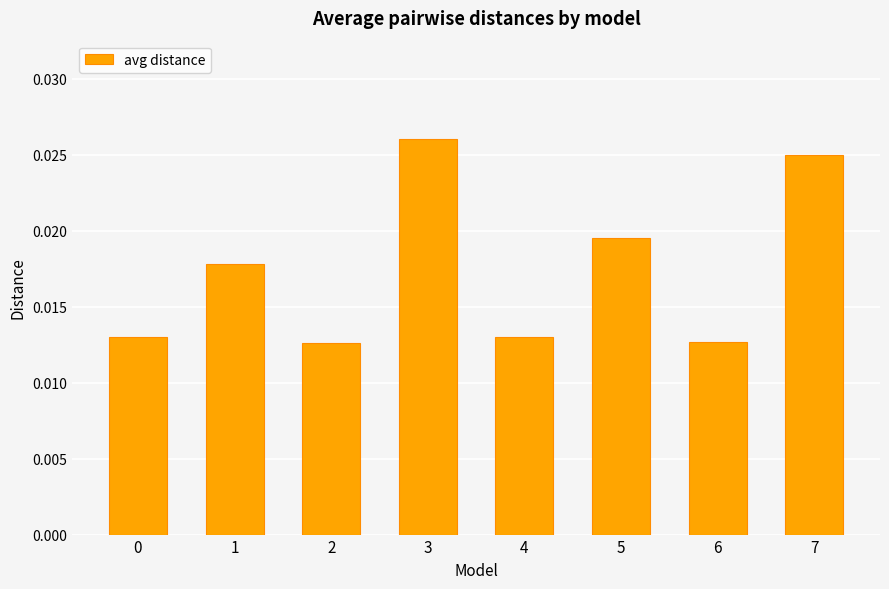

Which category has the highest value across all series?

3